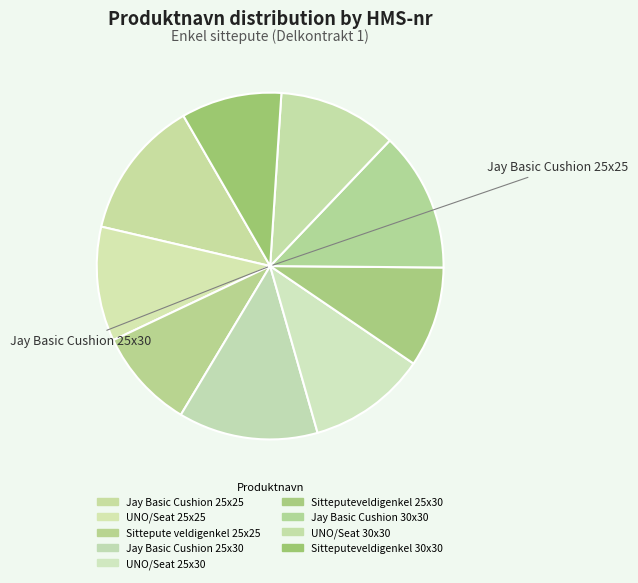

Is the sum of Sitteputeveldigenkel 30x30 and UNO/Seat 25x25 greater than half?

No